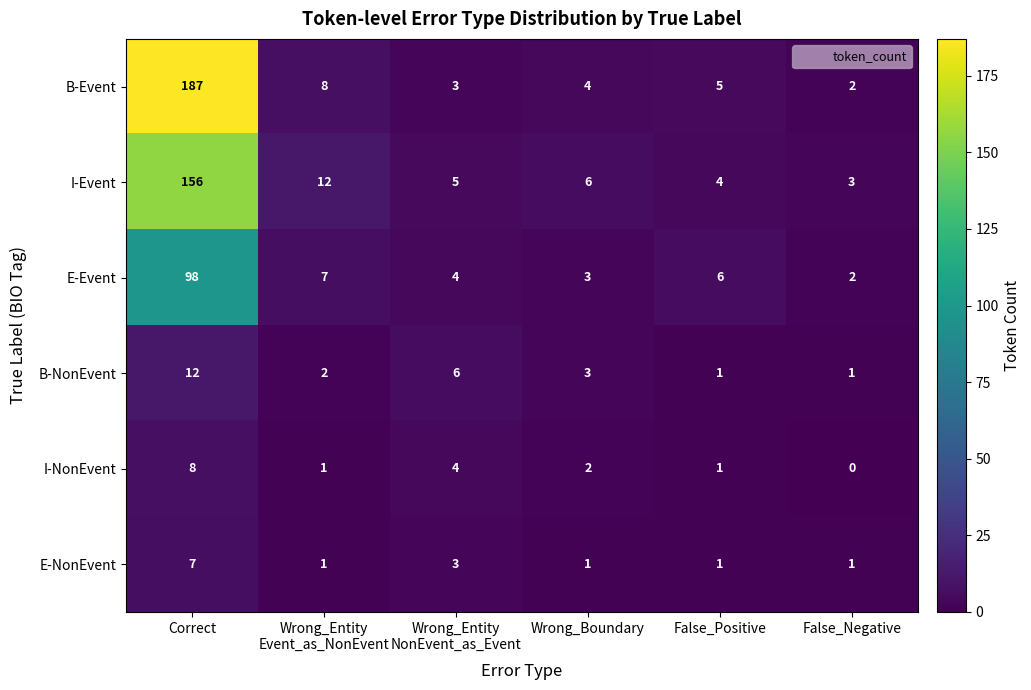

True or false: B-NonEvent has a value of 3 at Wrong_Boundary.

True